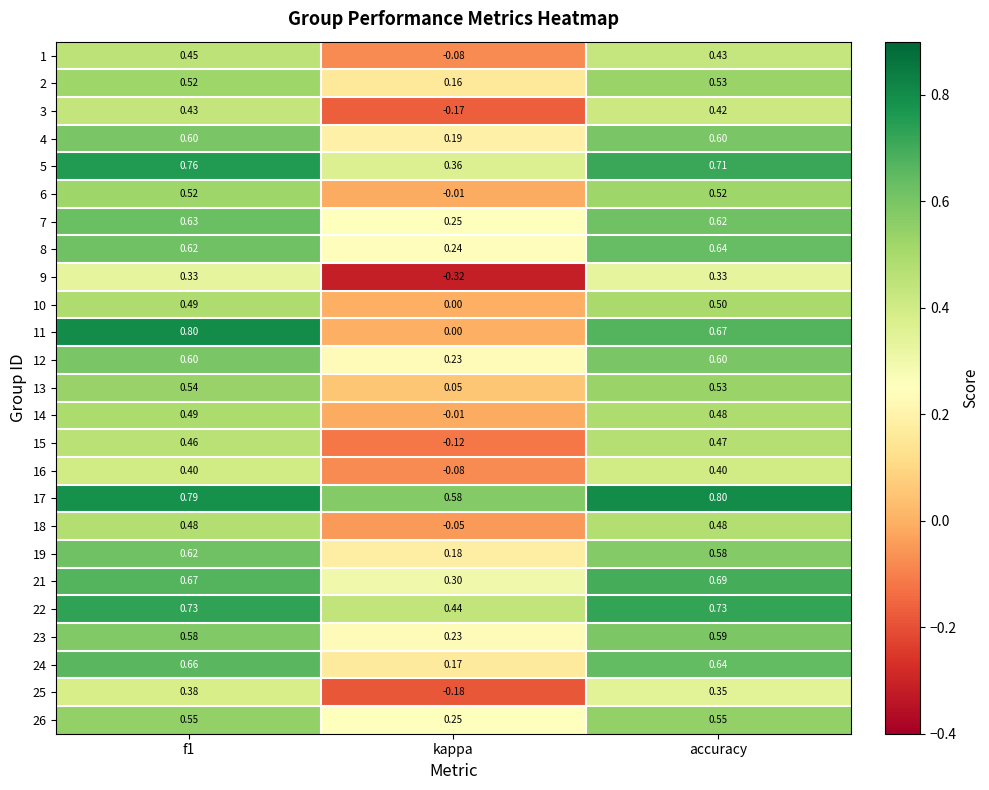

At how many categories does at least one series exceed 0?

3